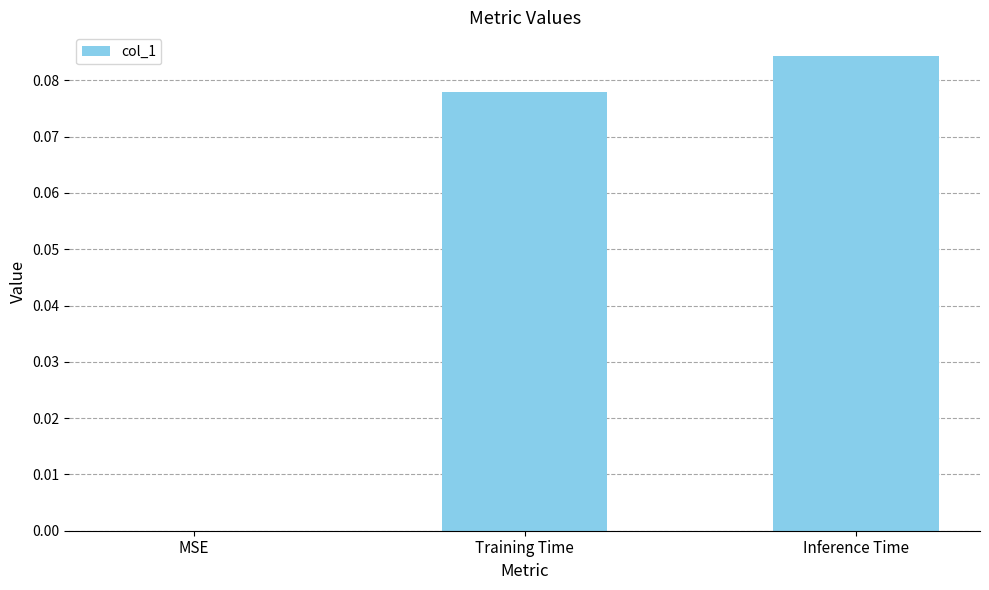

At which category does the chart reach its peak across all series?

Inference Time